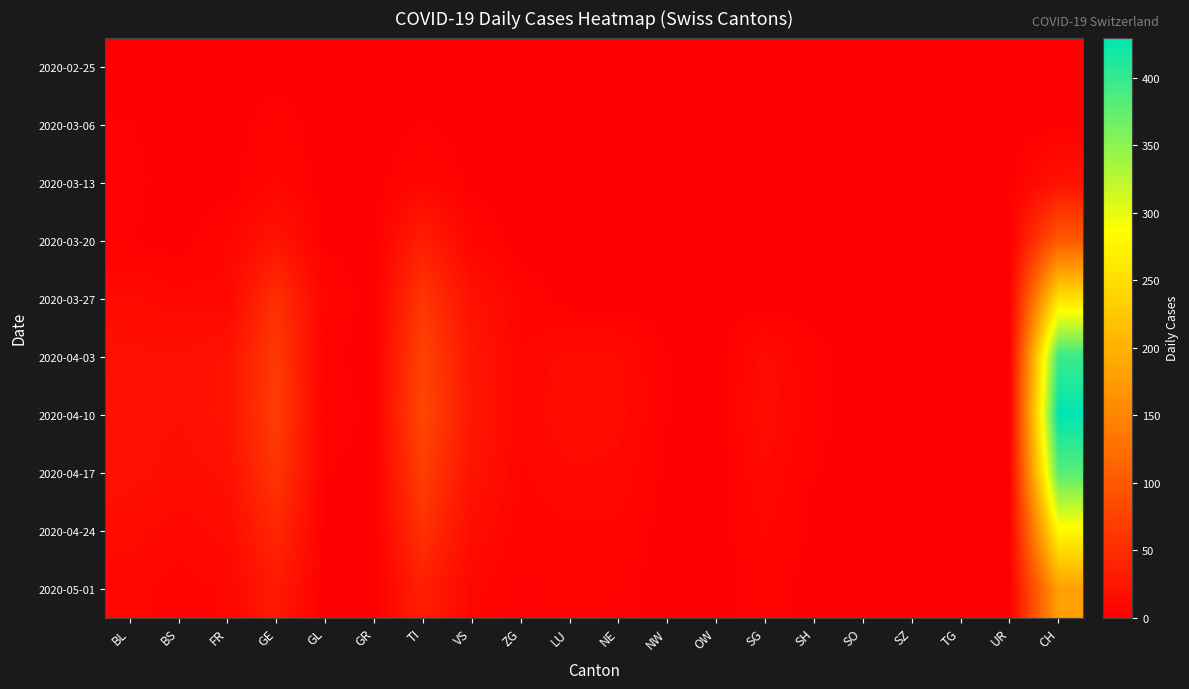

At which category does the chart reach its minimum across all series?

BL